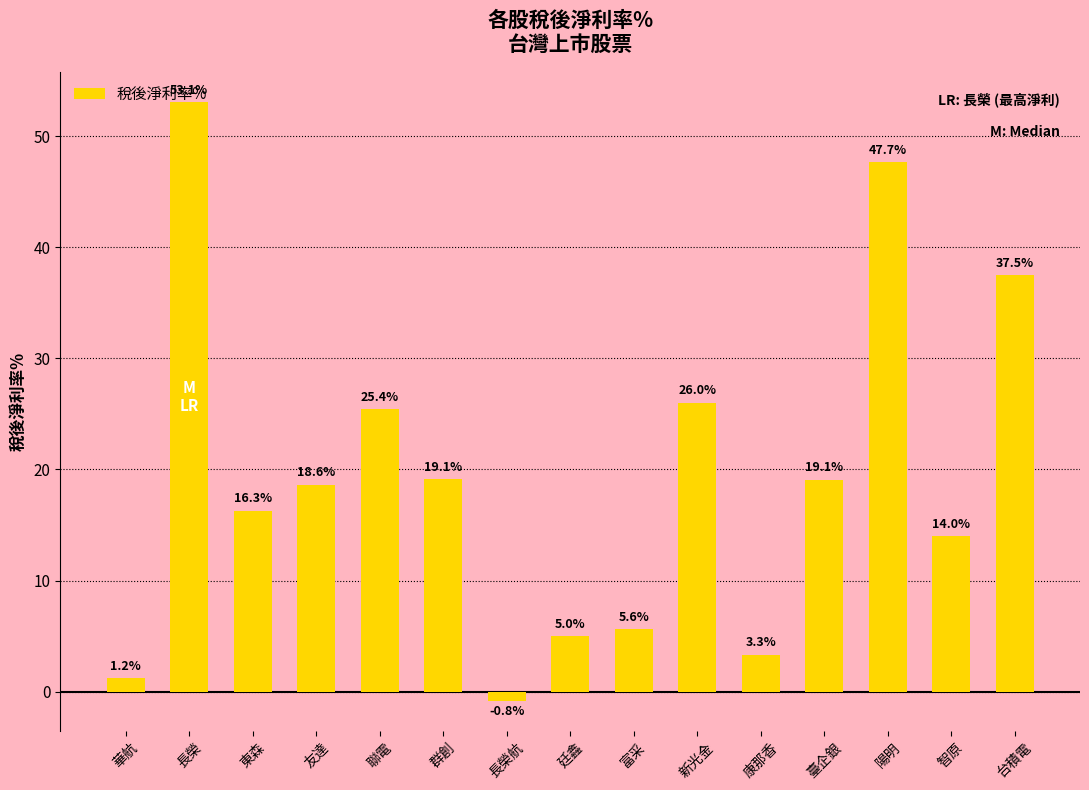

The chart shows a value of 7.6 at 友達. True or false?

False